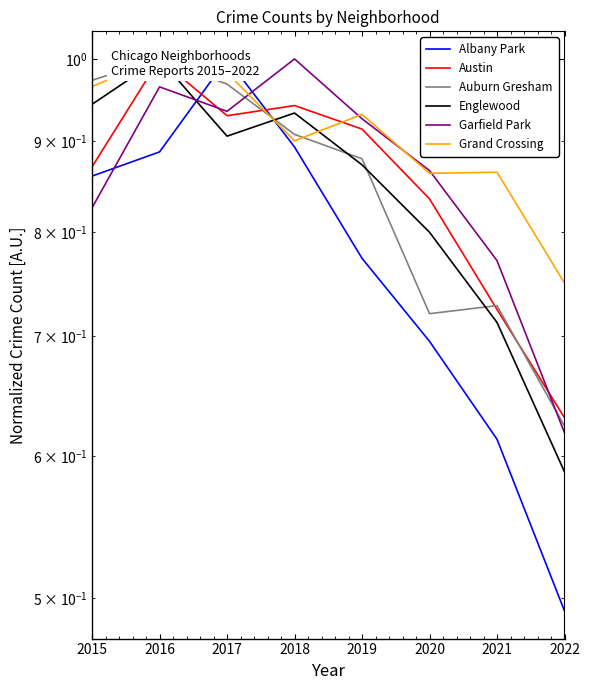

What is the difference between the highest and lowest values at 2019?

0.2